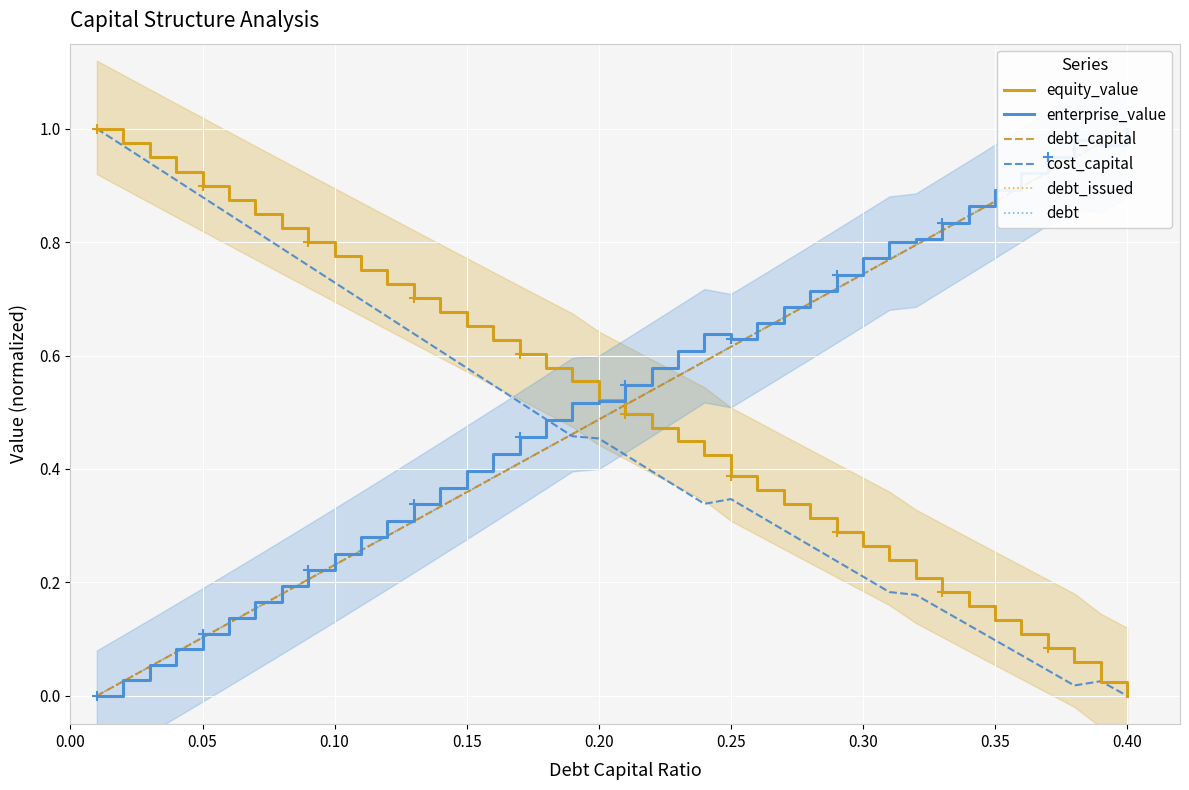

At which label is cost_capital closest to 0?

0.40